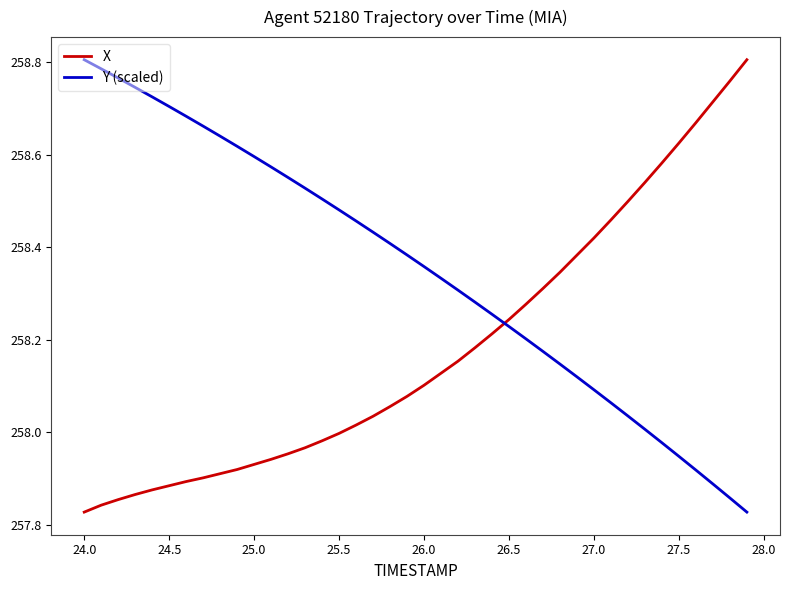

How many intersections are there between X and Y (scaled)?

1